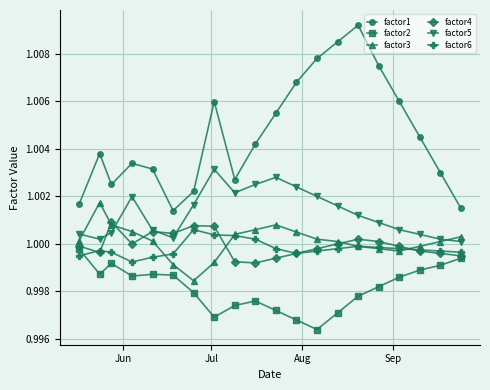

Which series has the largest total across all categories?

factor1